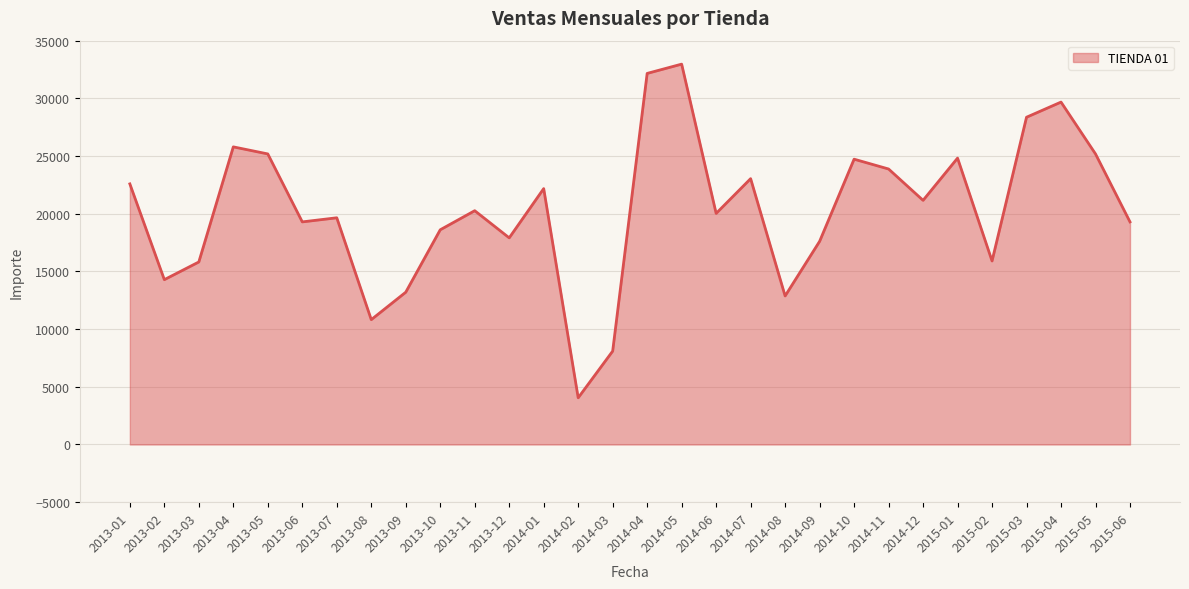

How many lines are shown in the chart?

1